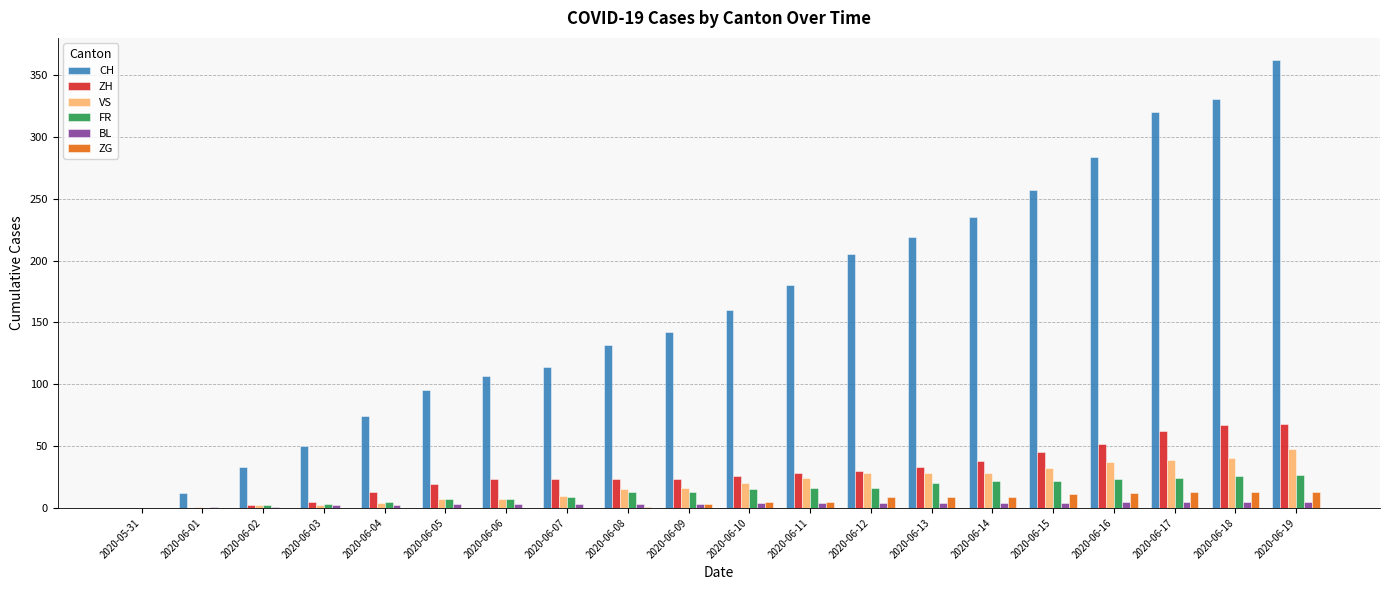

What are all the series names shown in the legend?

CH, ZH, VS, FR, BL, ZG